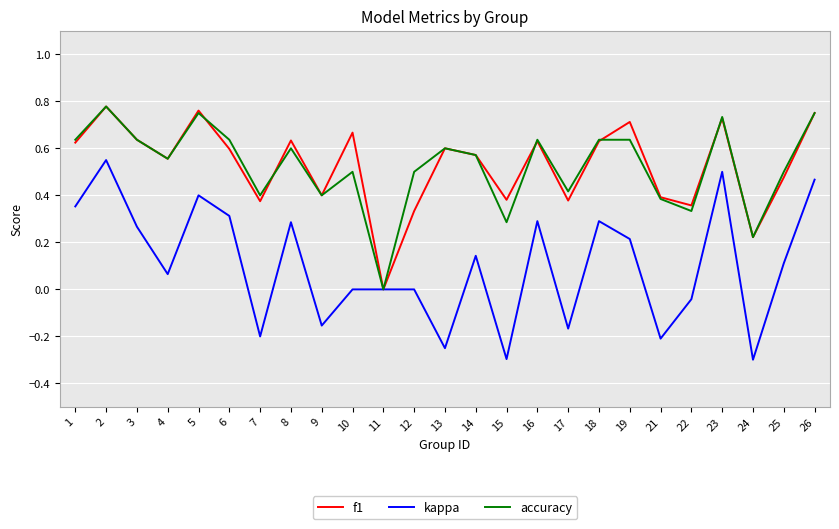

Where is f1 nearest to the value 0?

11